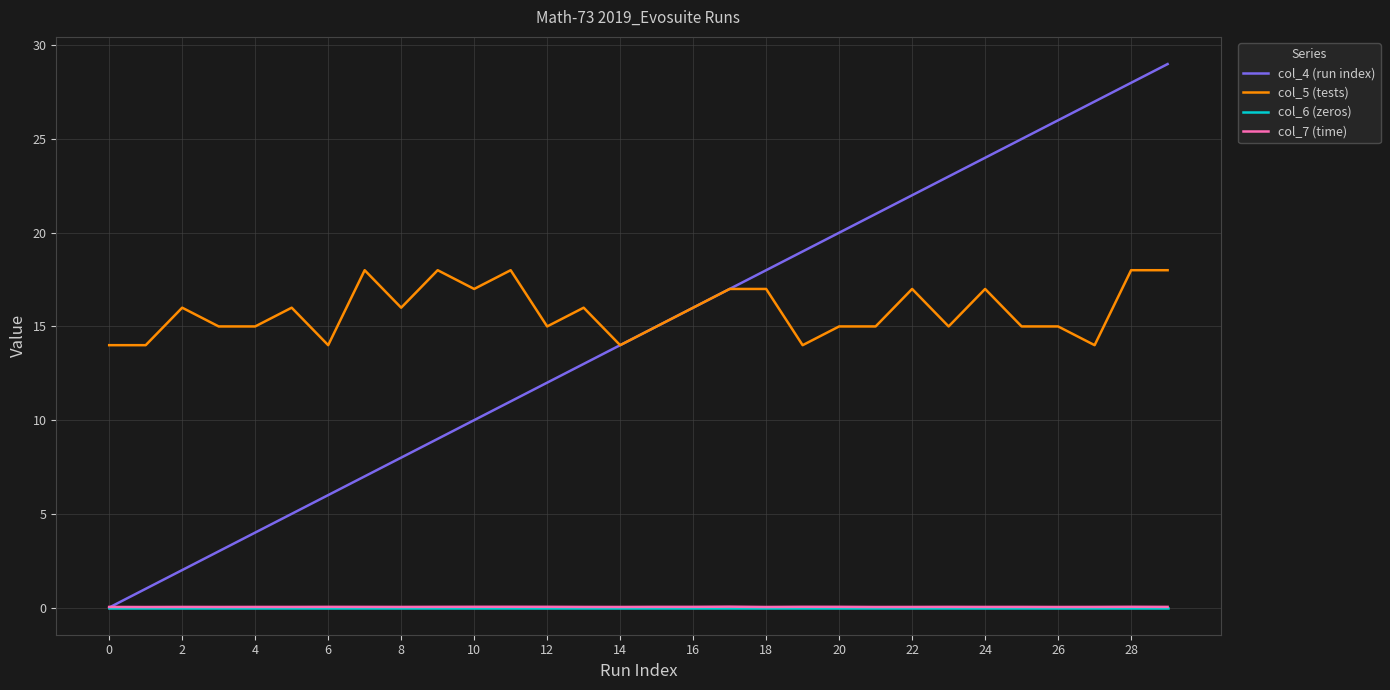

Which series has the widest spread of values?

col_4 (run index)